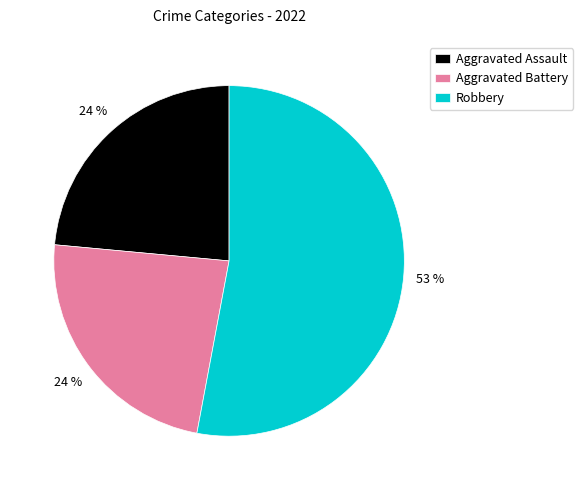

Between Robbery and Aggravated Assault, which is larger?

Robbery